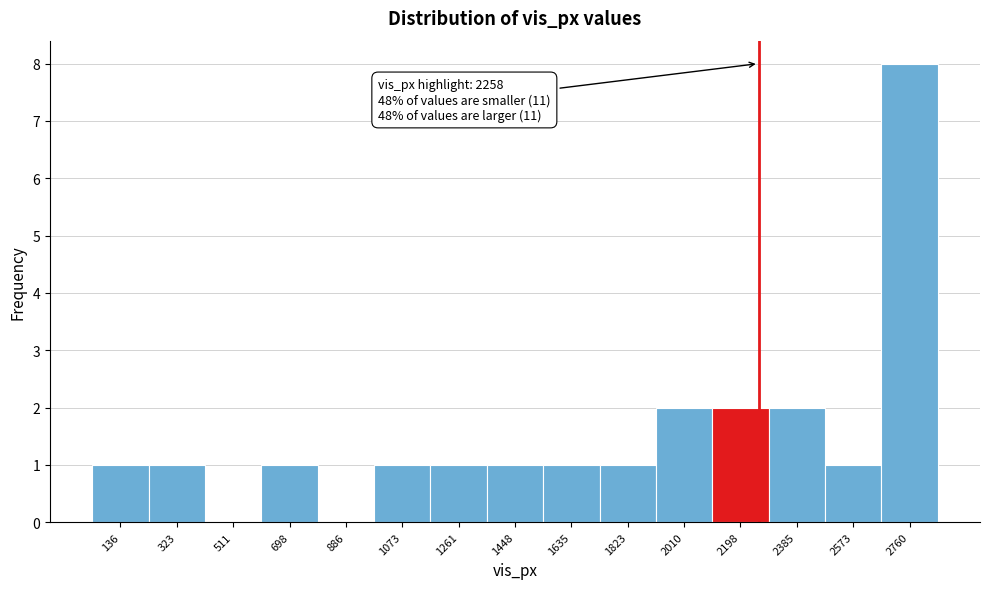

Over which range of the x-axis is the bar tallest?

2660 to 2860